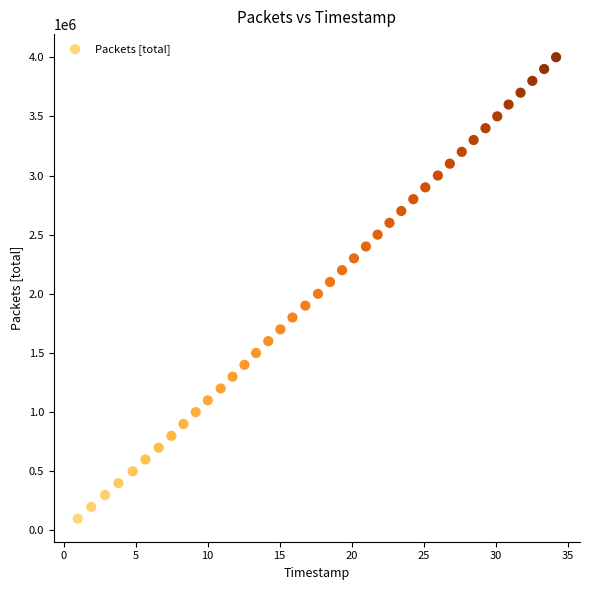

What is the range of Y values (max minus min)?

3900000